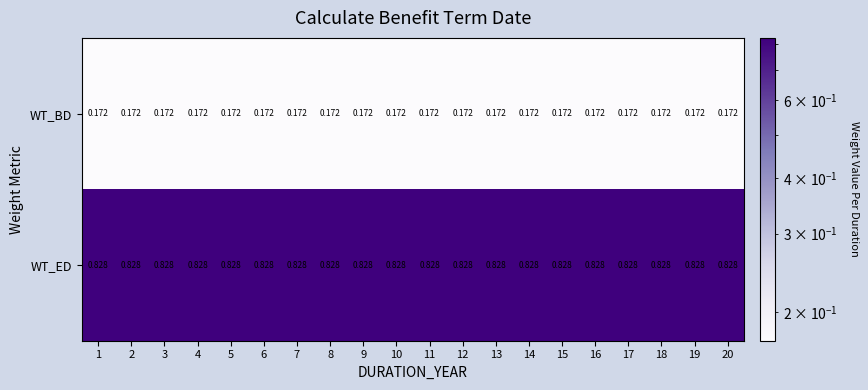

List the series in order of their overall mean, highest first.

WT_ED, WT_BD